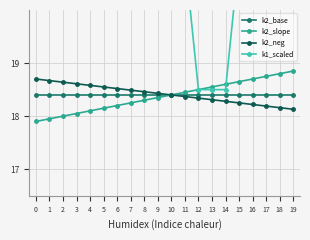

At 14, list the series in order from smallest to largest.

k2_neg, k2_base, k1_scaled, k2_slope